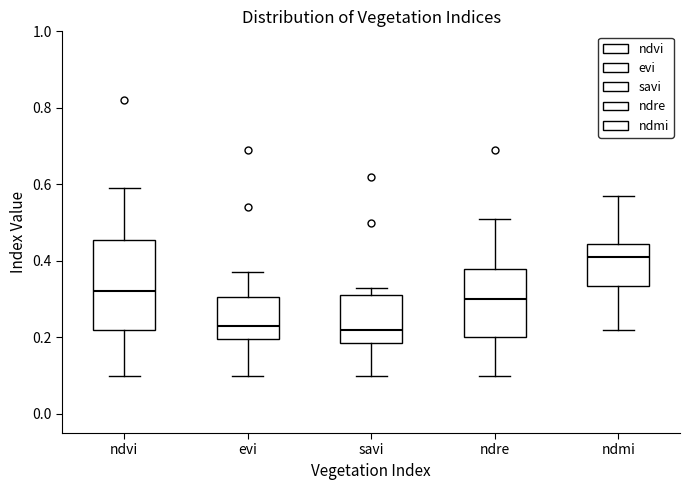

Reading left to right, transcribe this box plot: for each box, give where its median line is, the range the box spans, and where its two whiskers end, as read against the y-axis. The values are not printed on the chart, so give them approximately, as read against the axis.

ndvi: median 0.32, box 0.22 to 0.46, whiskers 0.10 to 0.60
evi: median 0.24, box 0.20 to 0.30, whiskers 0.10 to 0.38
savi: median 0.22, box 0.18 to 0.32, whiskers 0.10 to 0.34
ndre: median 0.30, box 0.20 to 0.38, whiskers 0.10 to 0.52
ndmi: median 0.42, box 0.34 to 0.44, whiskers 0.22 to 0.58